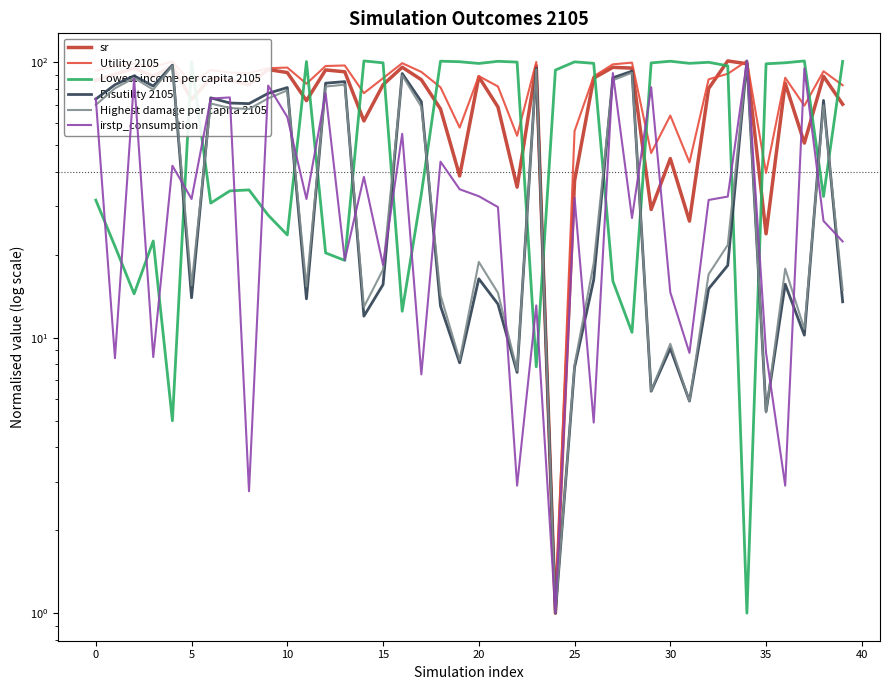

Is the value of Utility 2105 at 0 greater than the value of Highest damage per capita 2105 at 10?

Yes